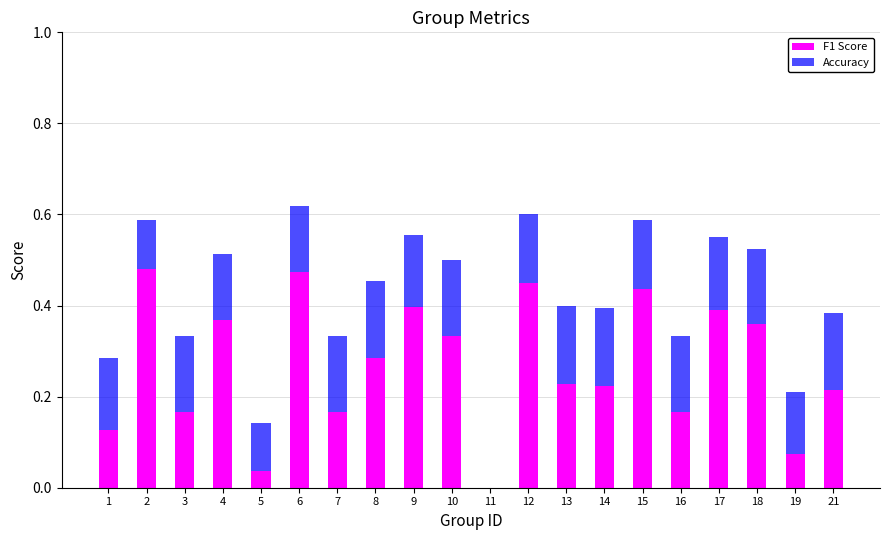

How many data points in Accuracy are above 0?

19